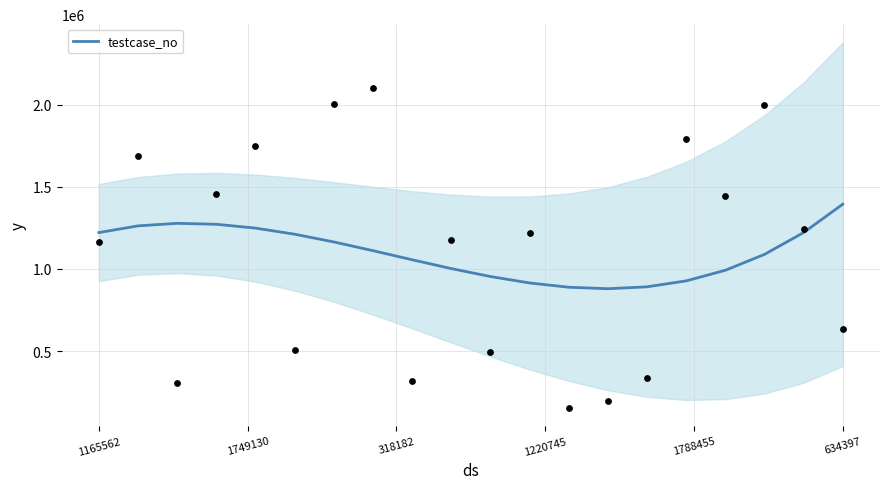

What is the change in value from 9 to 19?

+391797.6